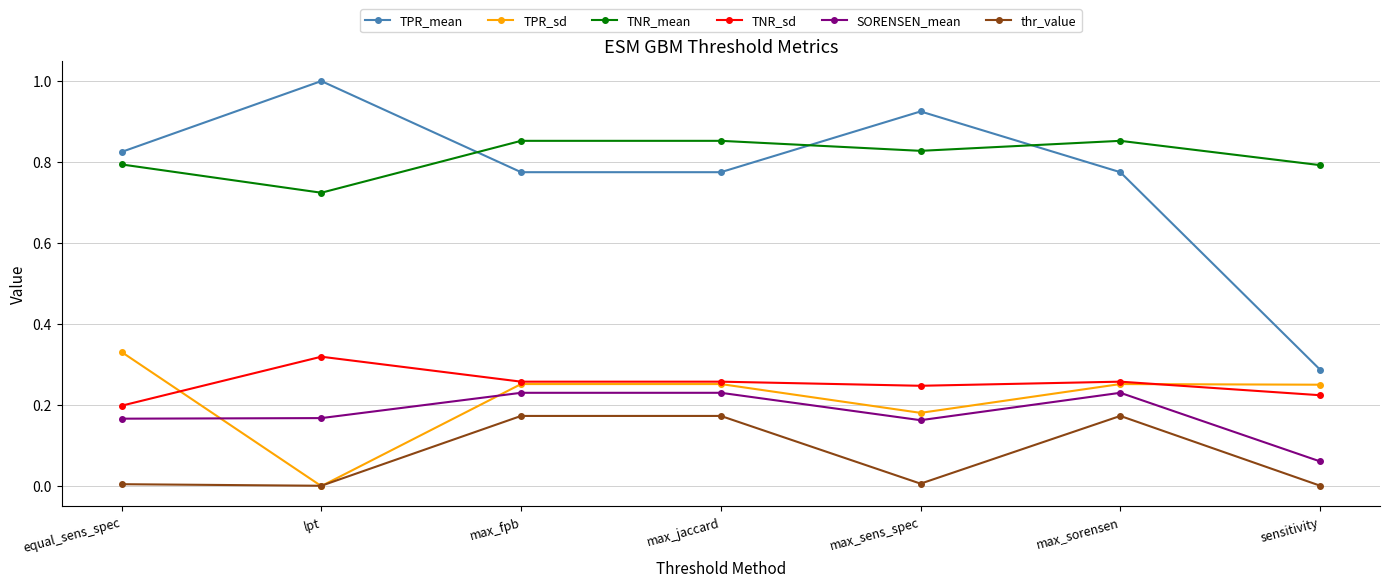

The value of SORENSEN_mean at max_fpb is 0.2. True or false?

True